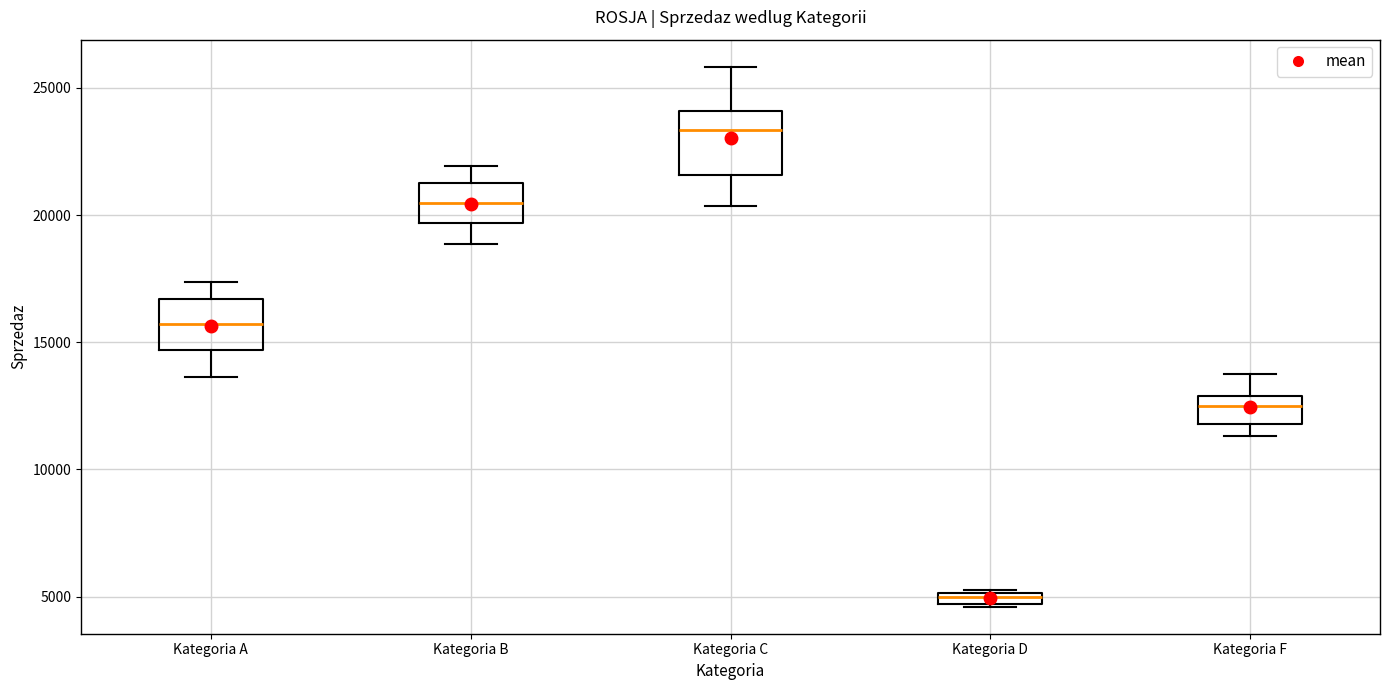

Where does the median line of the box for Kategoria F sit on the y-axis? The values are not printed on the chart, so give them approximately, as read against the axis.

12500